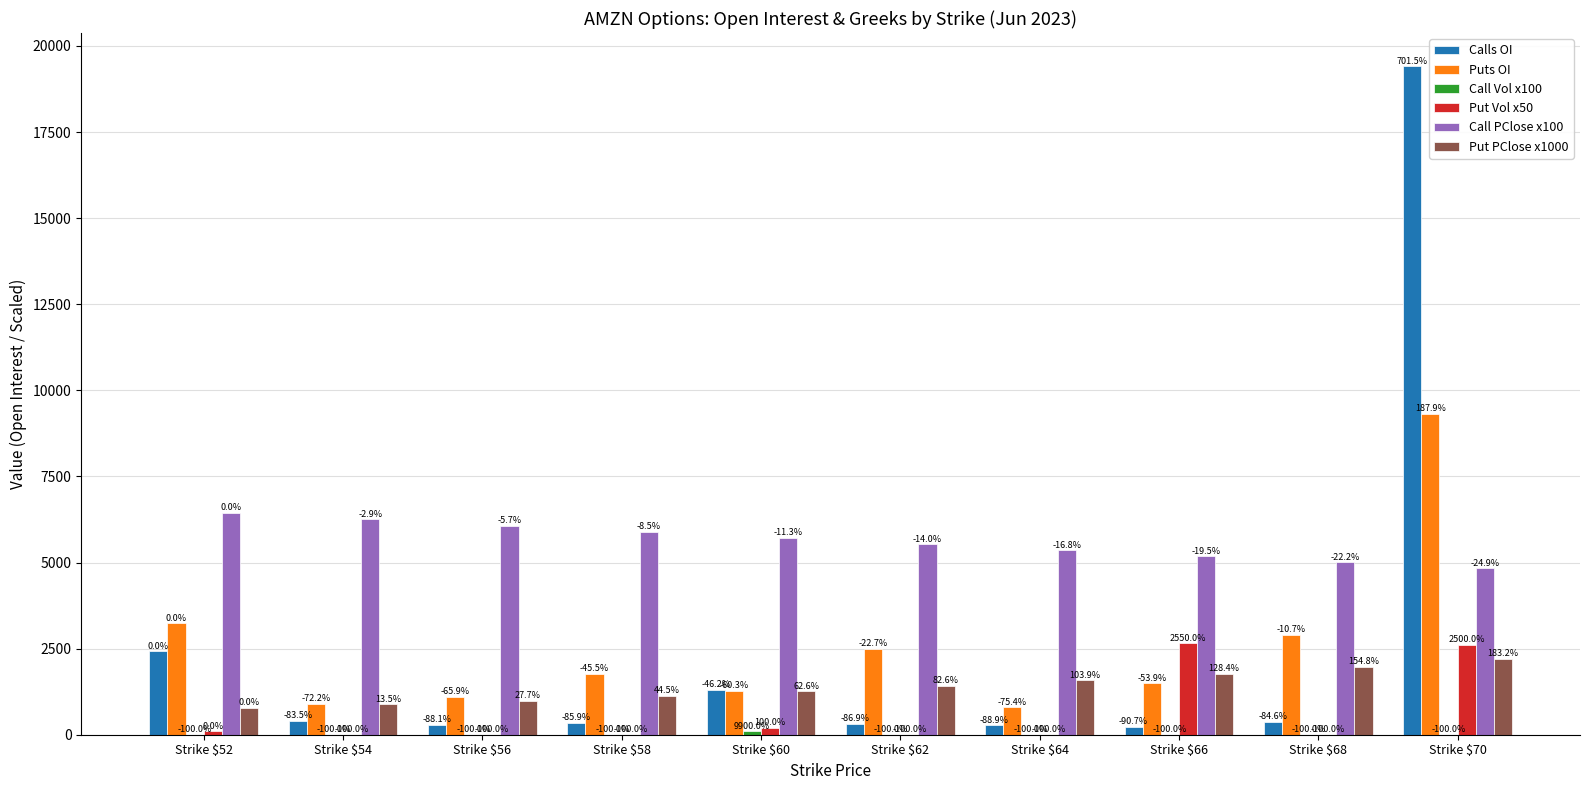

How many groups of bars are there?

10